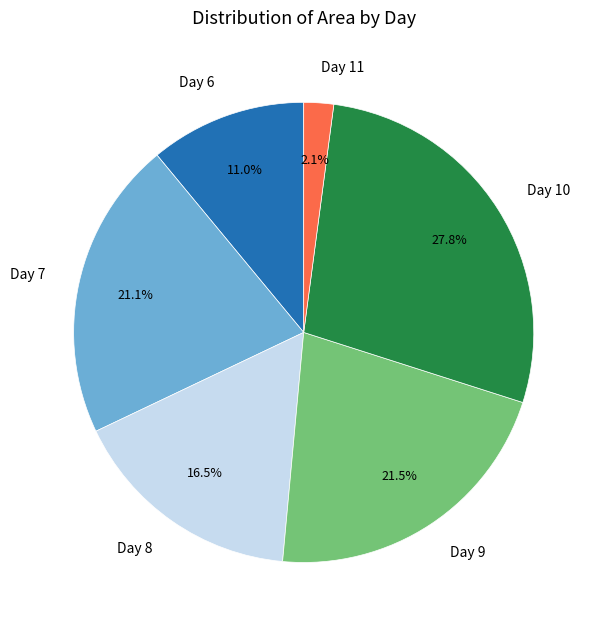

Is Day 10 the majority of the pie?

No